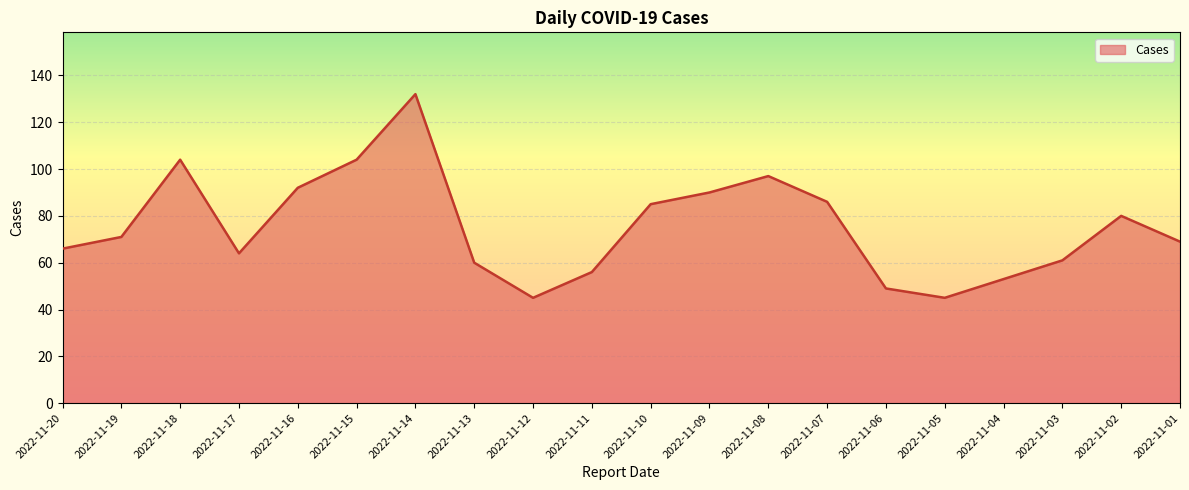

What is the maximum value shown in the chart?

132